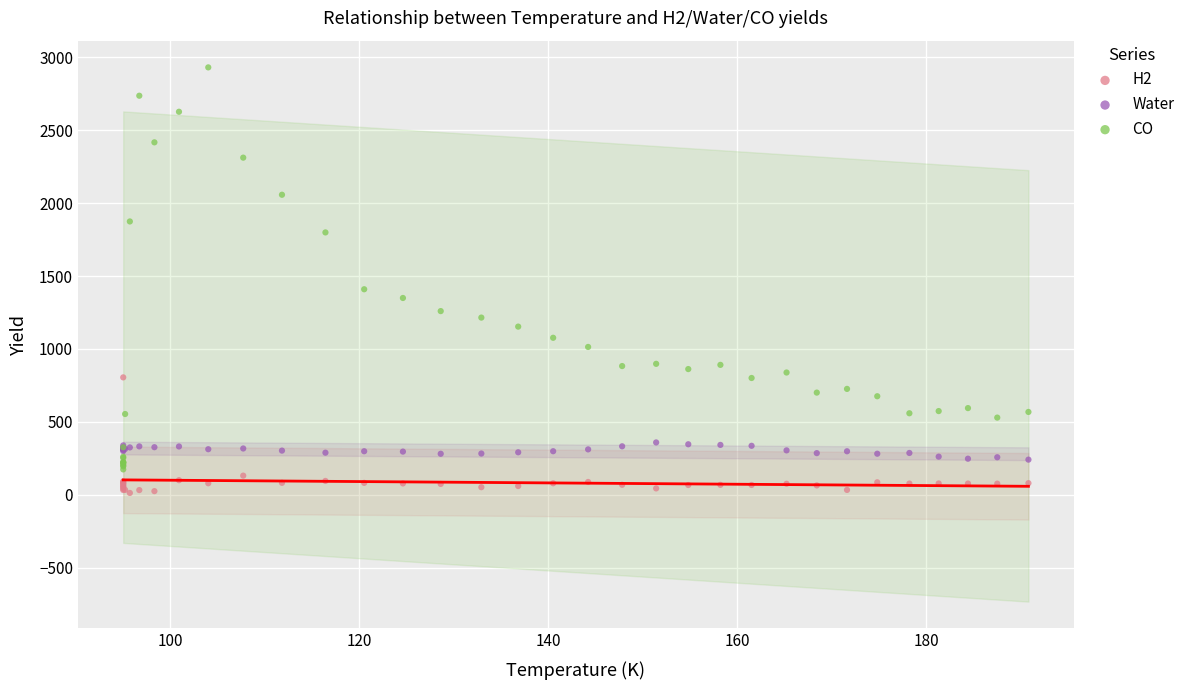

Which series has the largest Y range (max minus min)?

CO